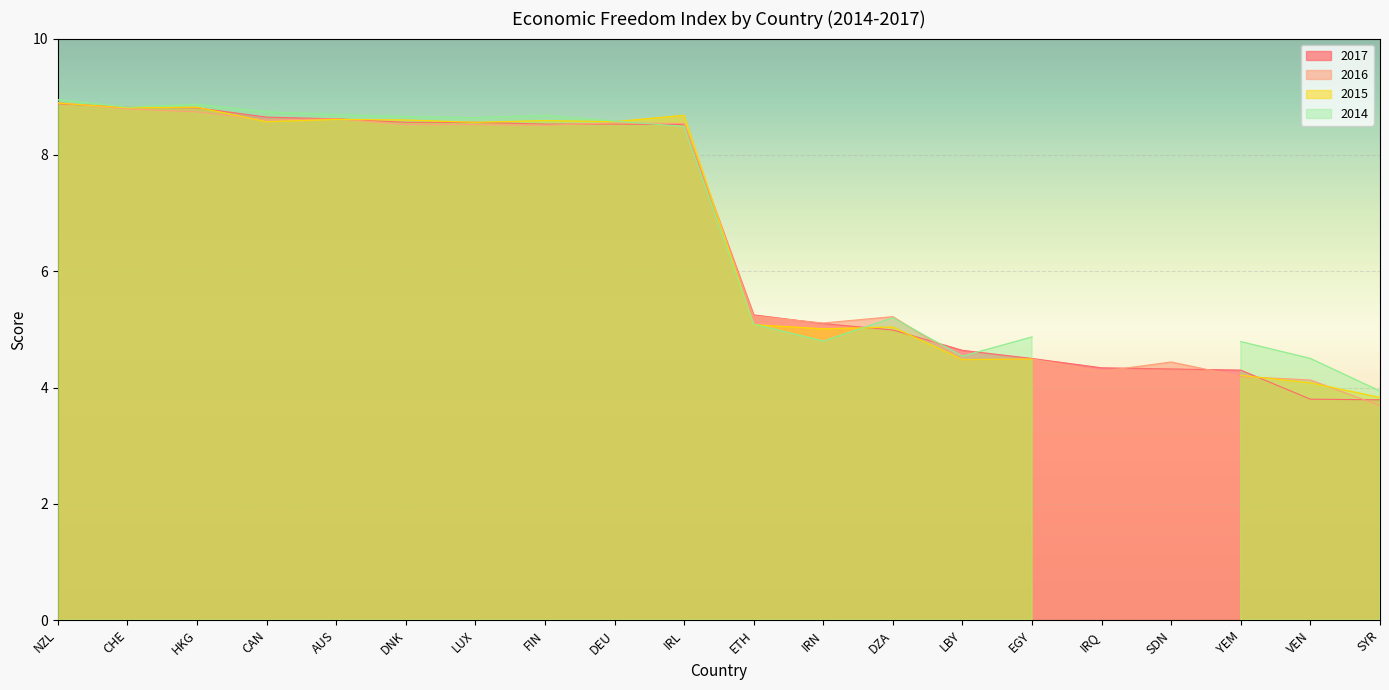

True or false: 2016 has a value of 8.9 at NZL.

True